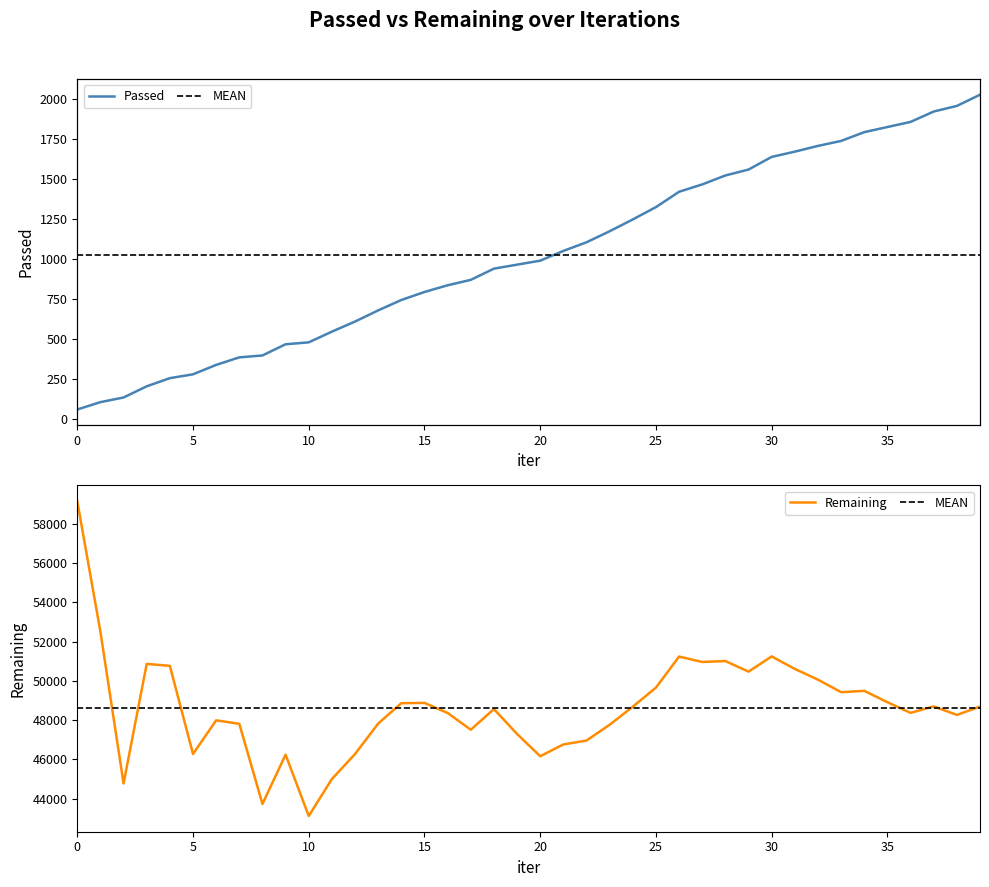

Which series has the widest spread of values?

Remaining